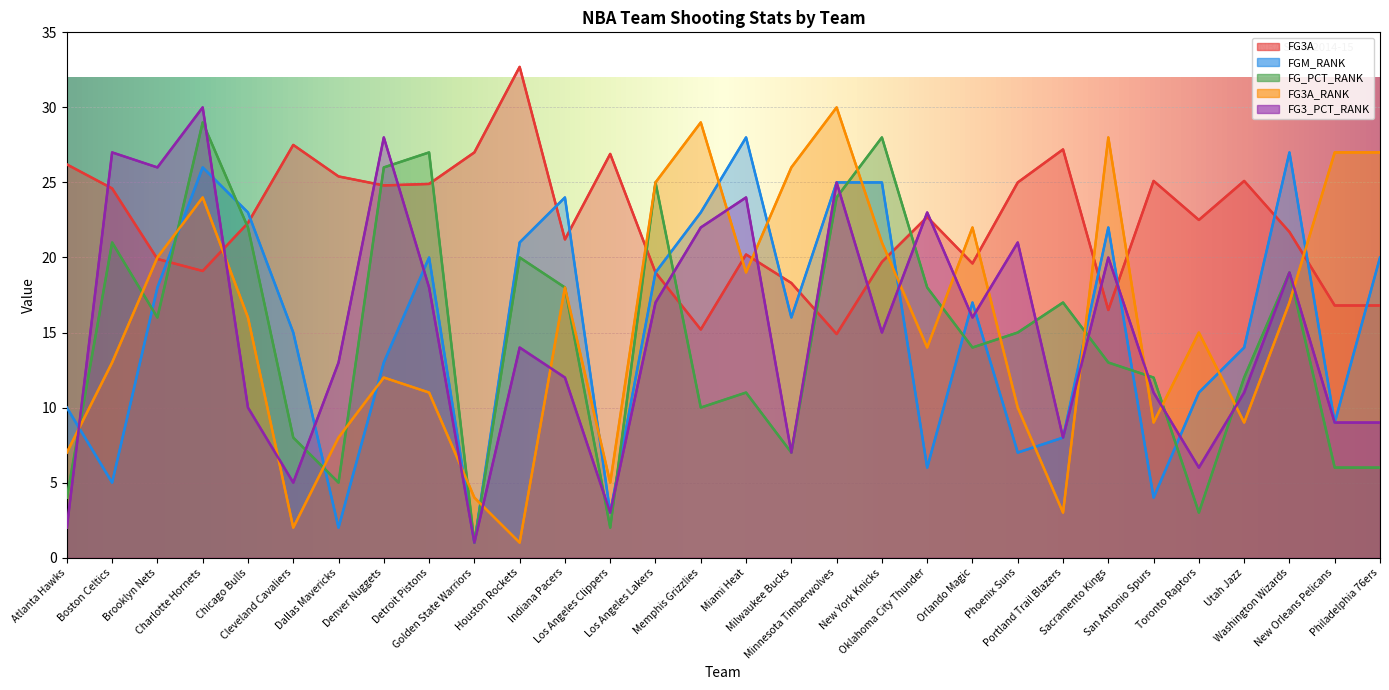

How many interior local valleys does the FG3A_RANK series have?

8